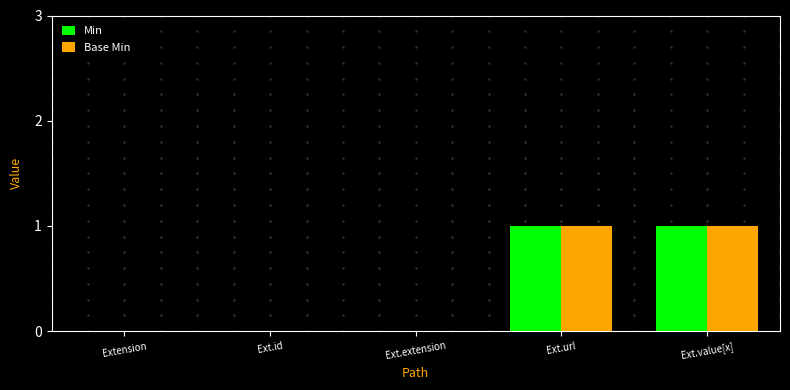

The value of Base Min at Ext.url is 1. True or false?

True